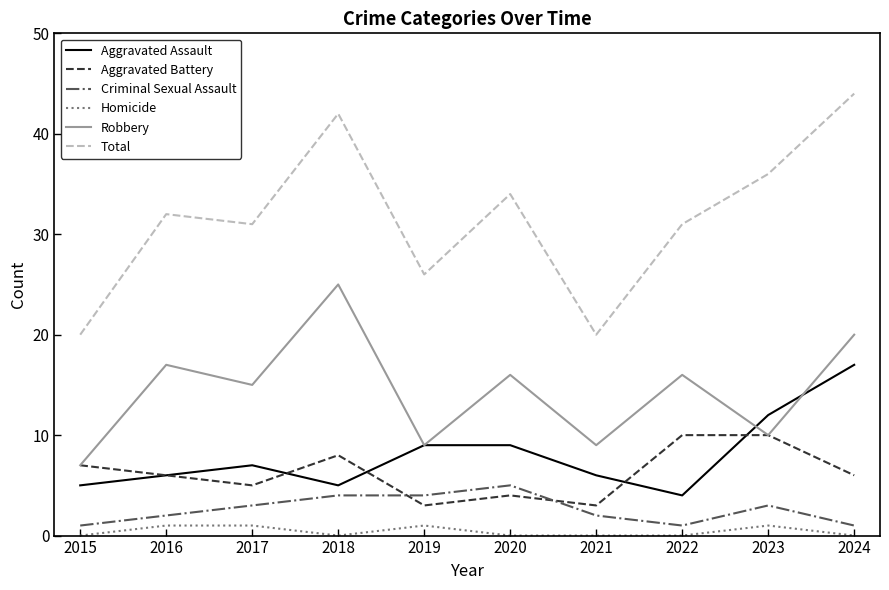

Count the number of data series in this chart.

6